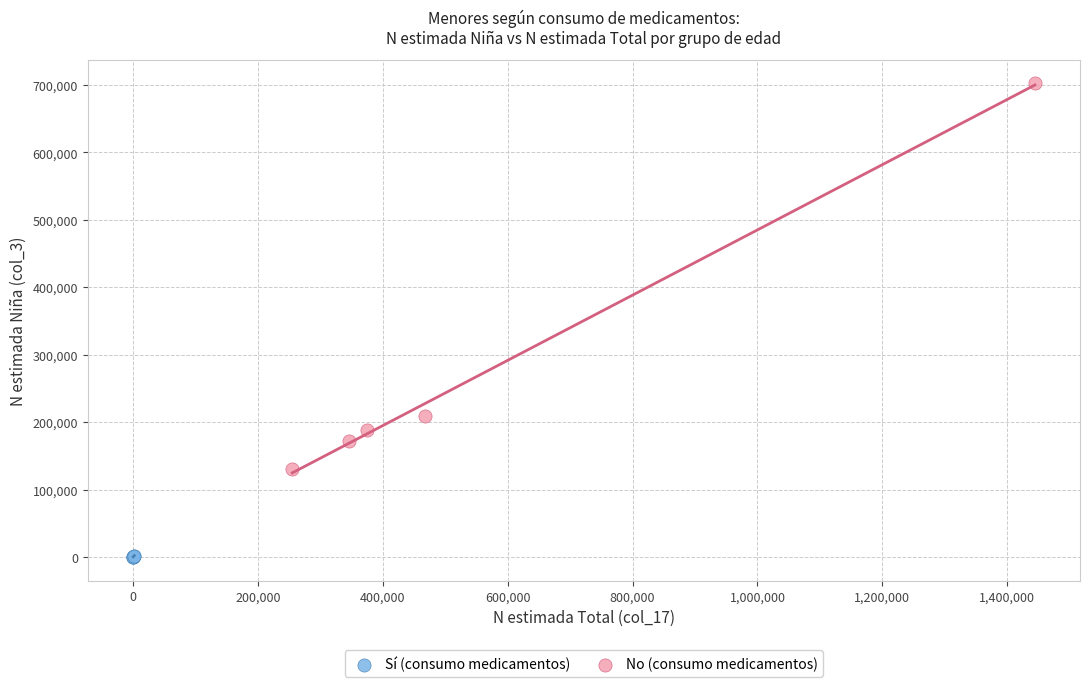

Which series contains the lowest Y value?

Sí (consumo medicamentos)